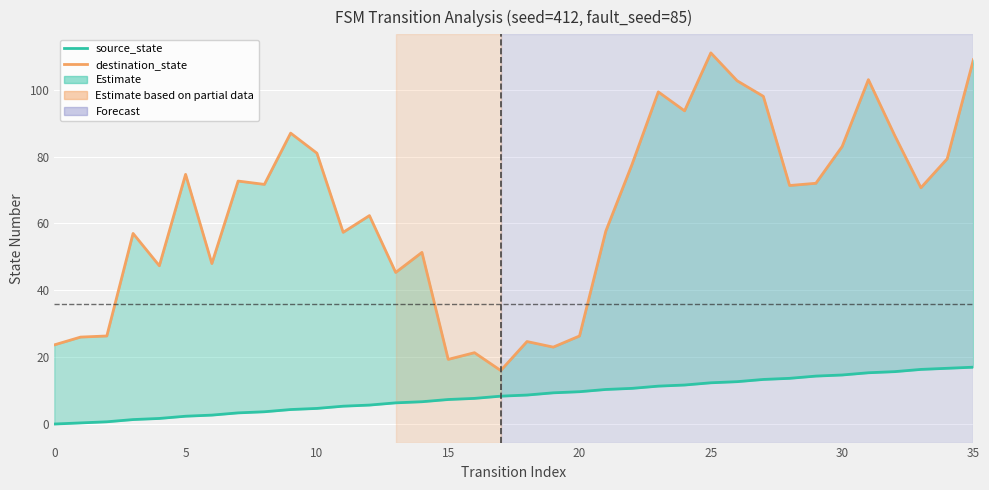

Rank the series at 25 from highest to lowest value.

destination_state, source_state